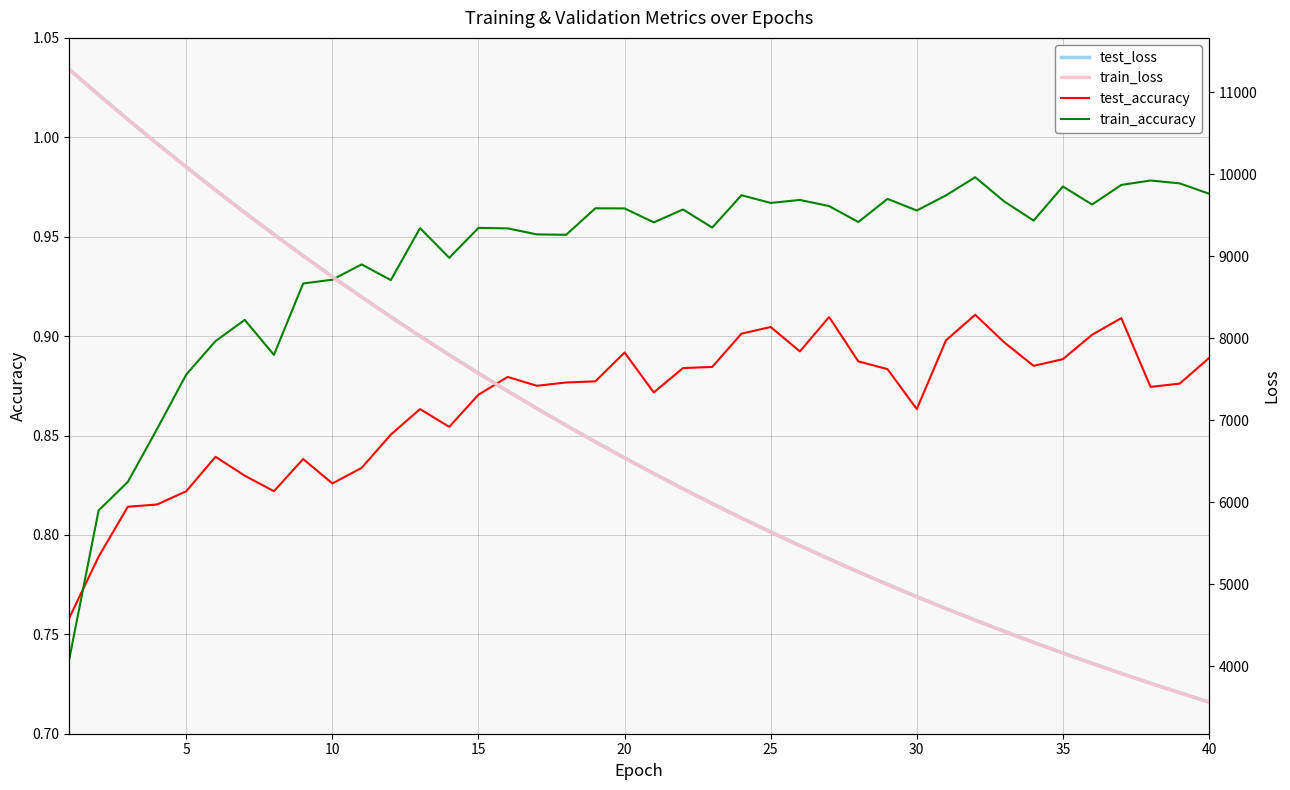

The test_accuracy series shows 0.2 at 10. True or false?

False